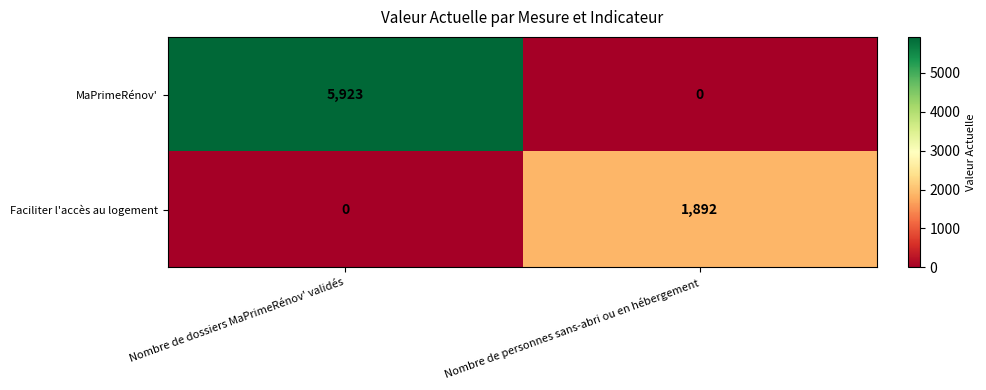

Reading right to left, transcribe all the data shown in this chart.

MaPrimeRénov': 0	5923
Faciliter l'accès au logement: 1892	0